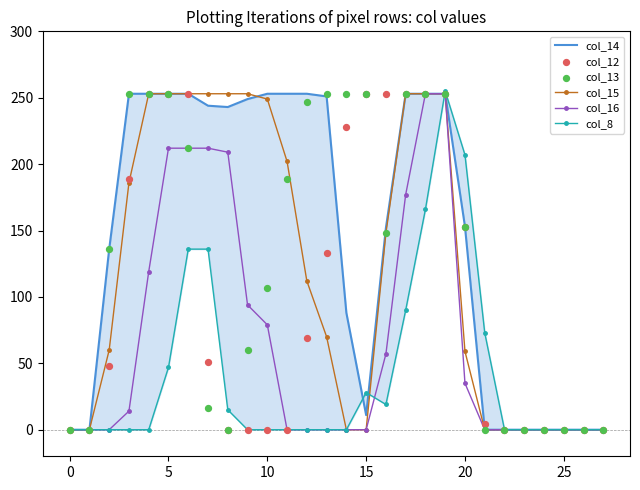

Which series reaches the maximum Y coordinate?

col_8